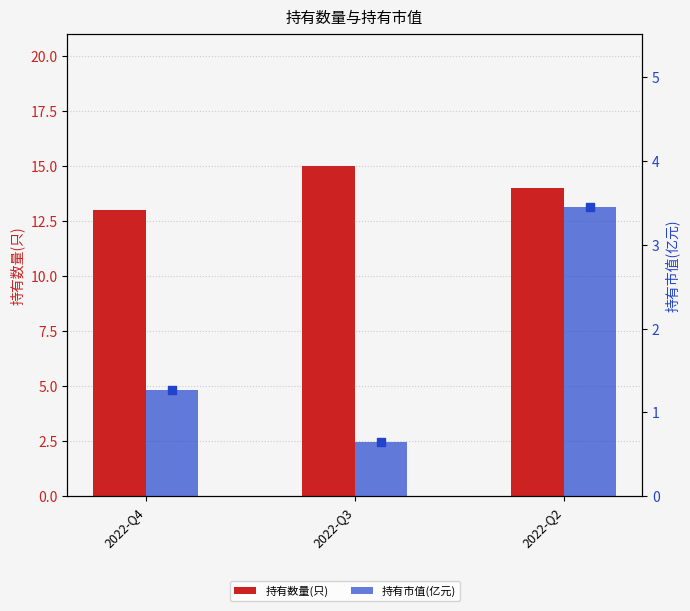

Which series contains the highest Y value?

持有数量(只)